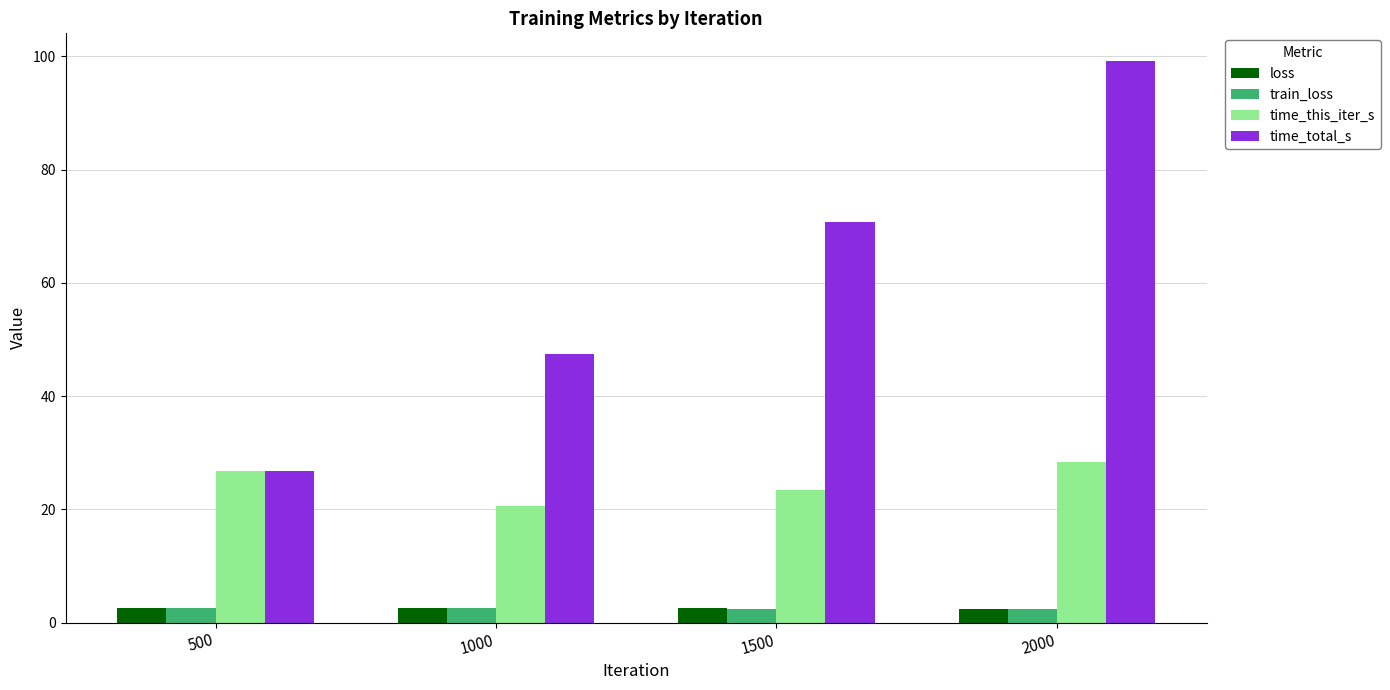

The value of time_total_s at 1500 is 117.0. True or false?

False